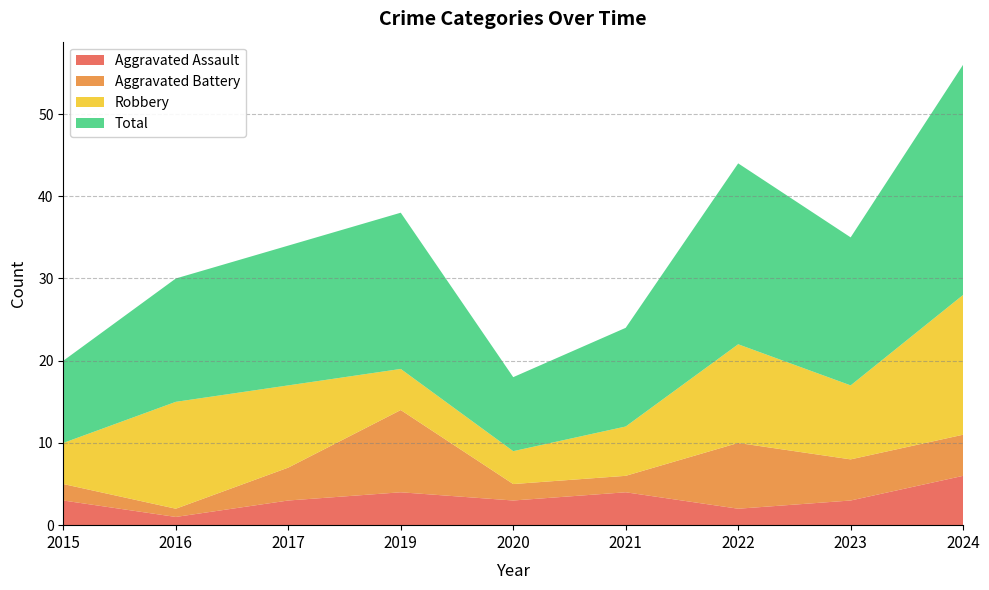

Reading left to right, what are all the values shown in this chart?

Aggravated Assault: 3	1	3	4	3	4	2	3	6
Aggravated Battery: 2	1	4	10	2	2	8	5	5
Robbery: 5	13	10	5	4	6	12	9	17
Total: 10	15	17	19	9	12	22	18	28